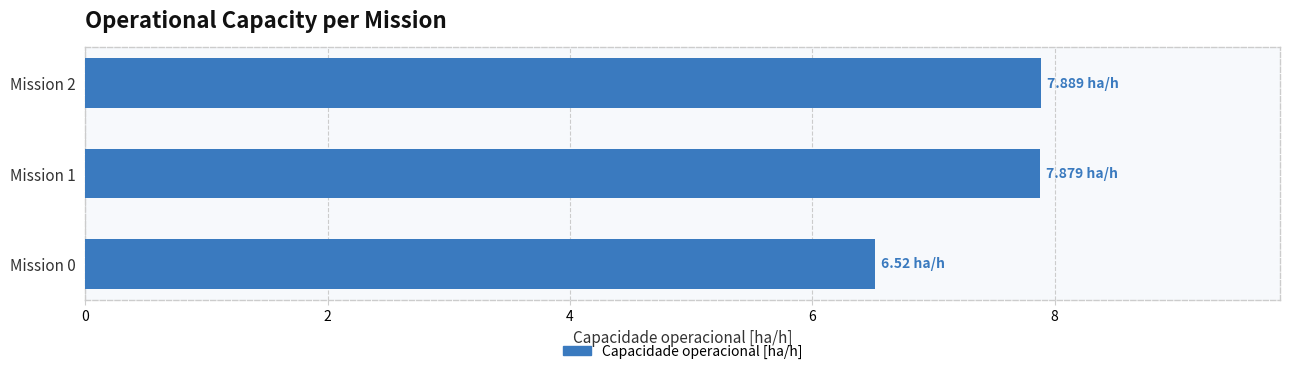

What is the maximum value shown in the chart?

7.9